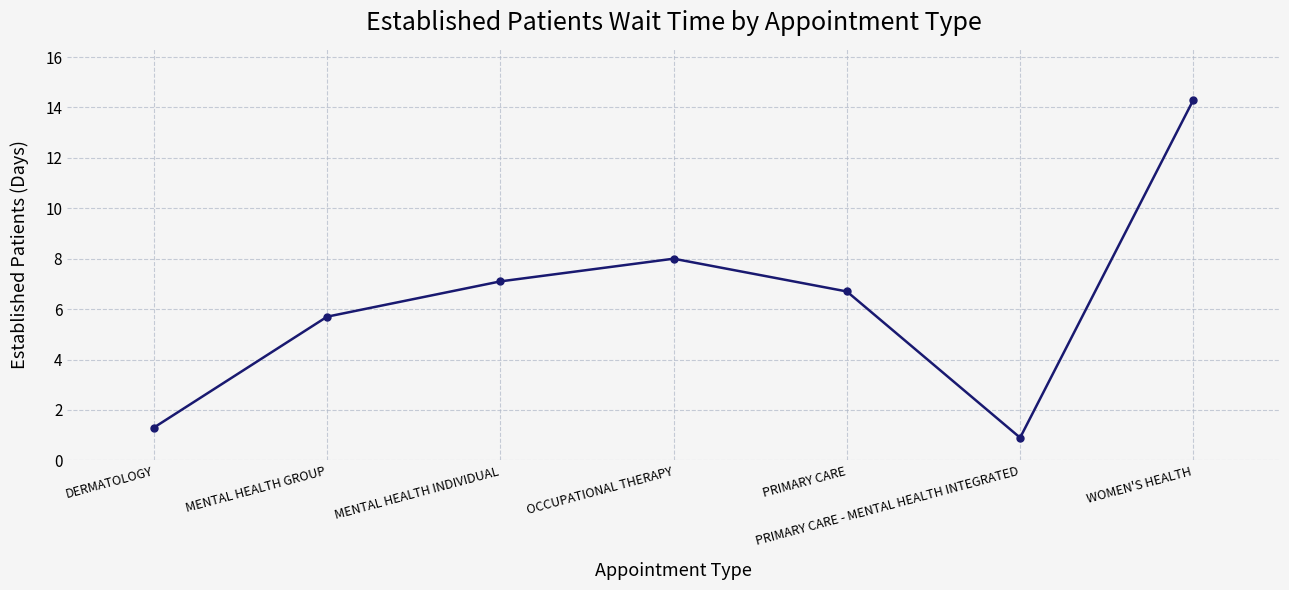

Where is the data nearest to the value 7?

MENTAL HEALTH INDIVIDUAL